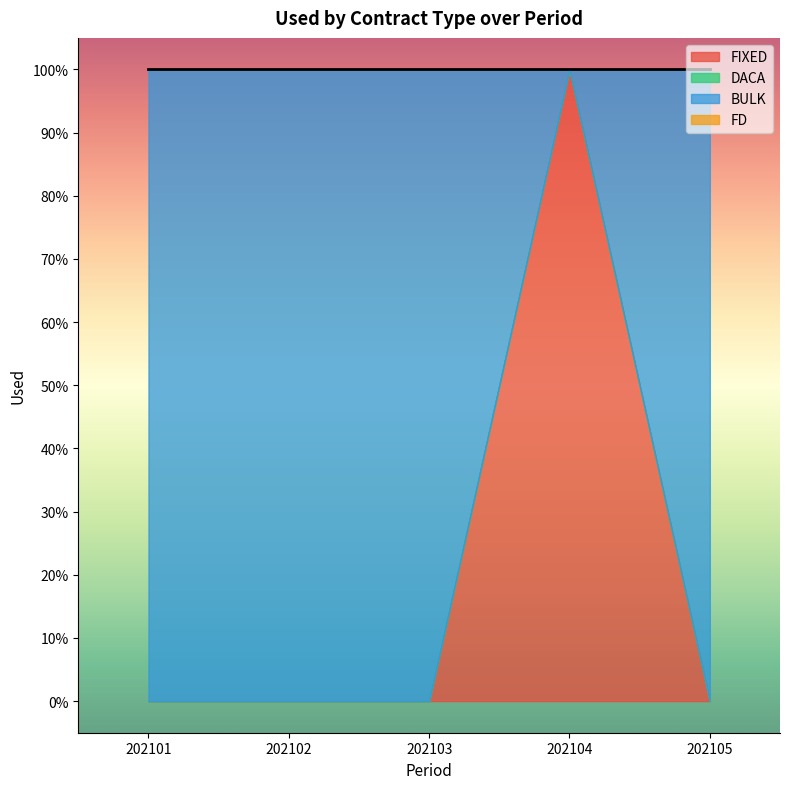

Reading left to right, what are all the values shown in this chart?

FIXED: 202101=0	202102=0	202103=0	202104=1	202105=0
DACA: 202101=0	202102=0	202103=0	202104=0	202105=0
BULK: 202101=1	202102=1	202103=1	202104=0	202105=1
FD: 202101=0	202102=0	202103=0	202104=0	202105=0